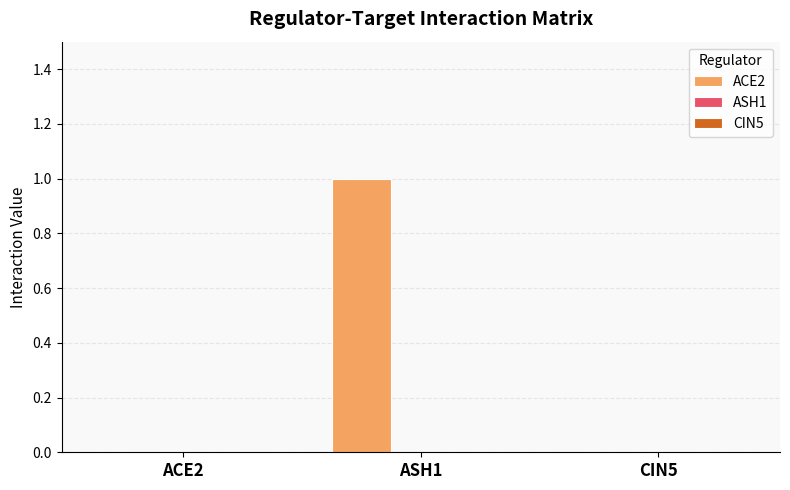

Between ACE2 and ASH1, which is larger?

ASH1